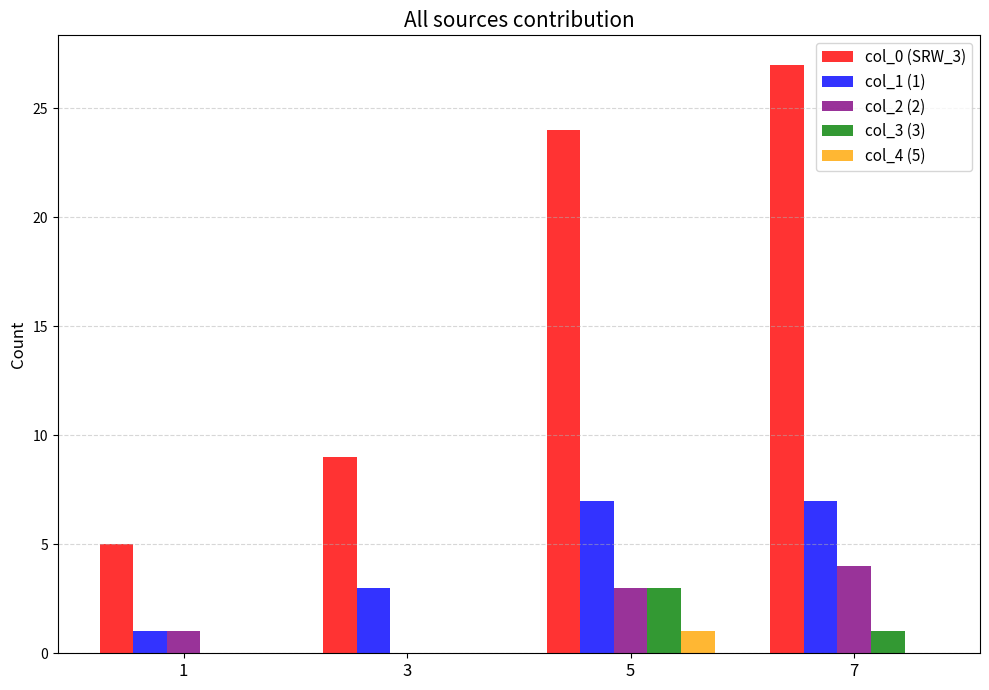

What is the sum of all col_2 (2) values?

8